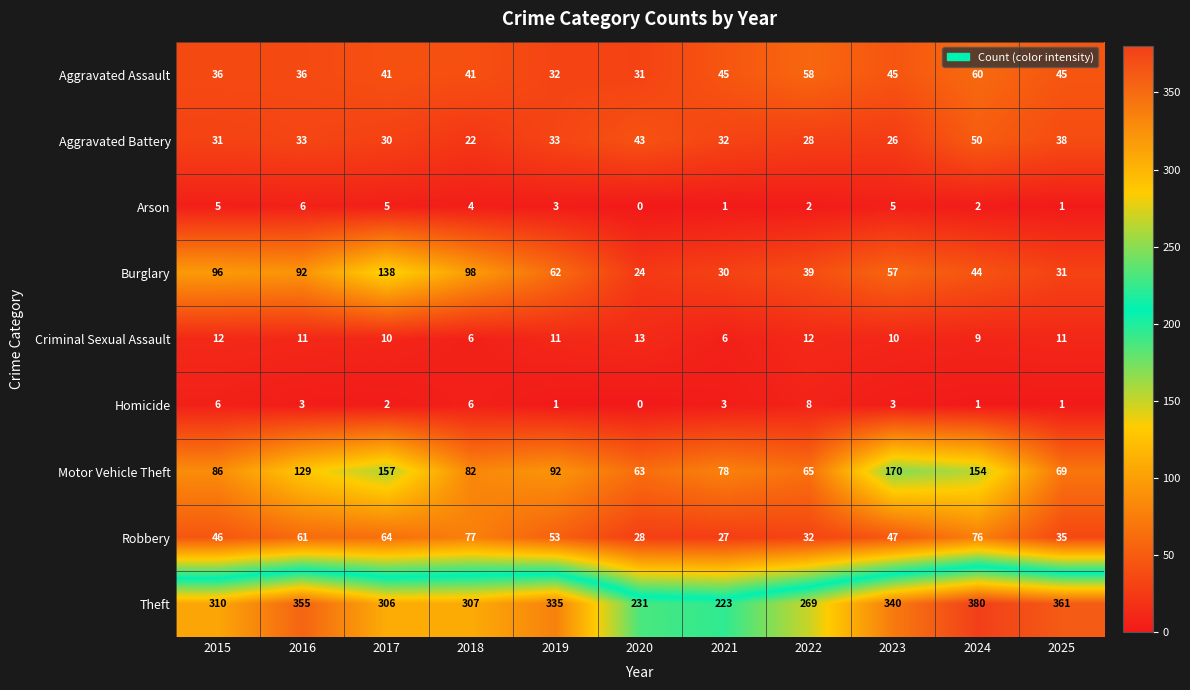

At how many categories does at least one series exceed 264?

9